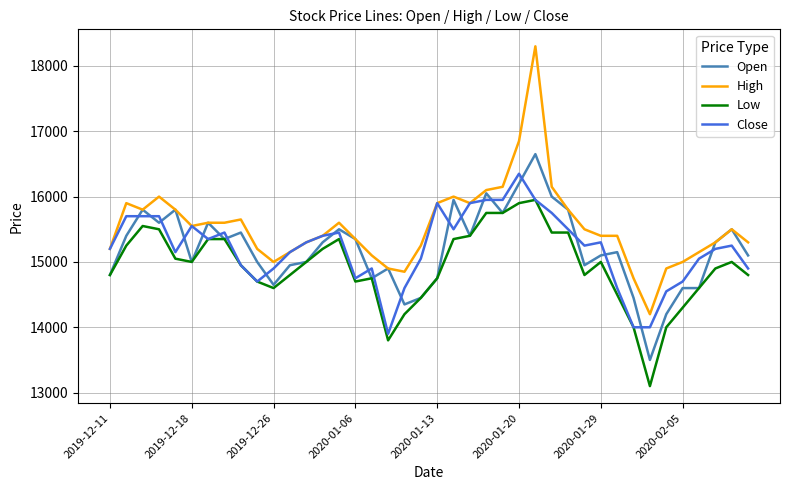

What is the maximum value shown in the chart?

18300